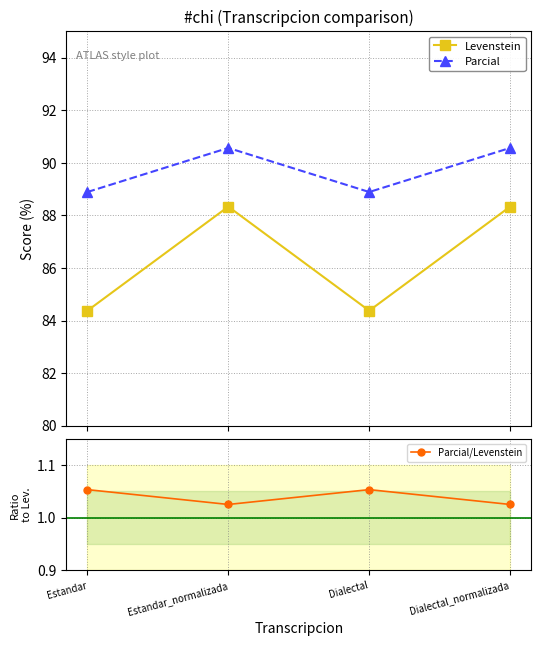

True or false: Levenstein and Parcial cross at least once.

False